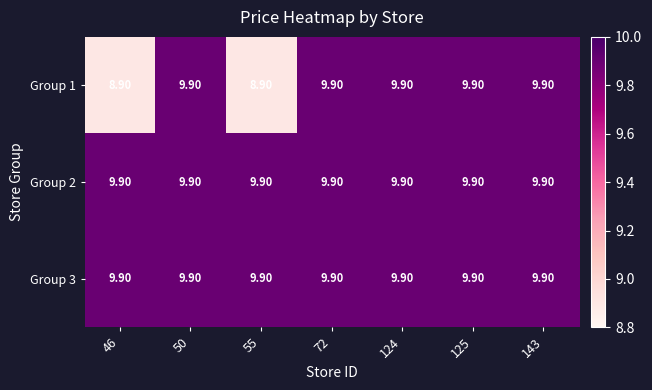

What is the smallest value displayed?

8.9